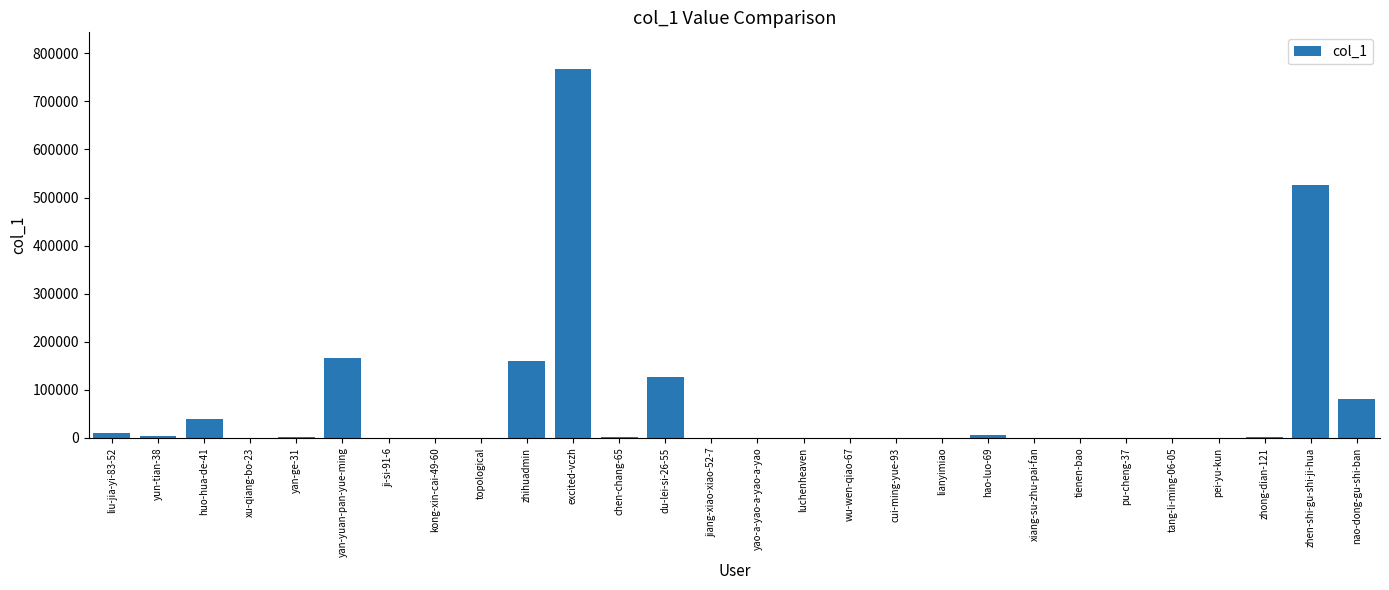

Which label corresponds to the largest value in the chart?

excited-vczh